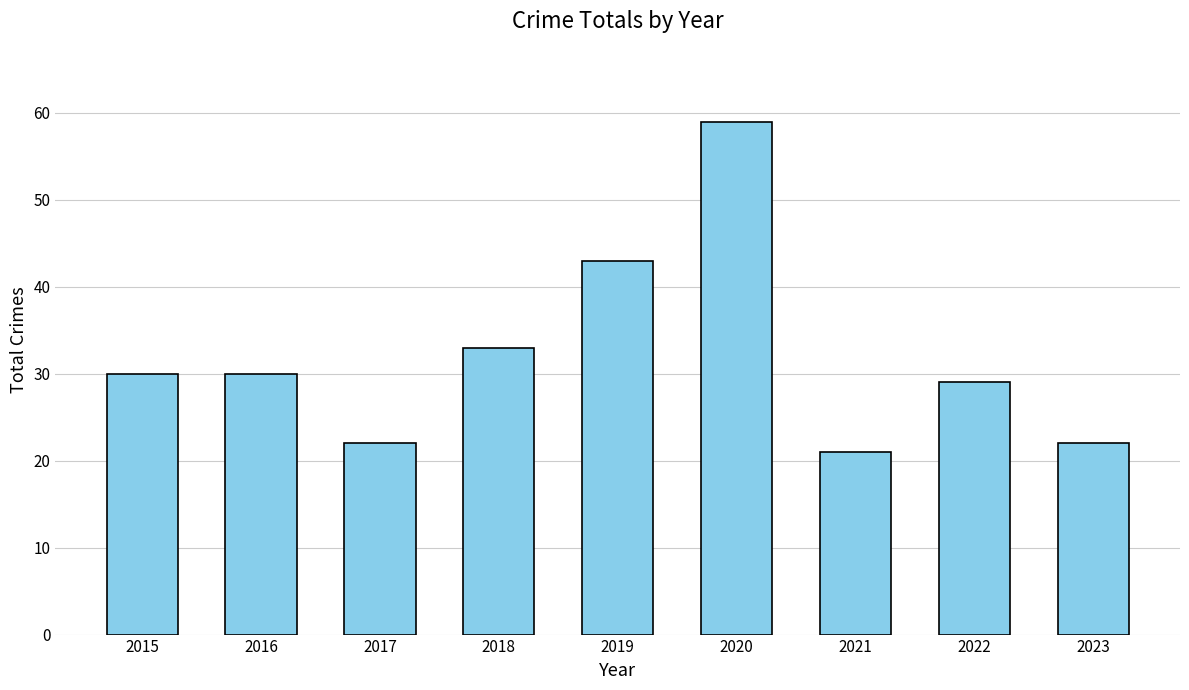

Is it true that the value at 2022 is 19?

False